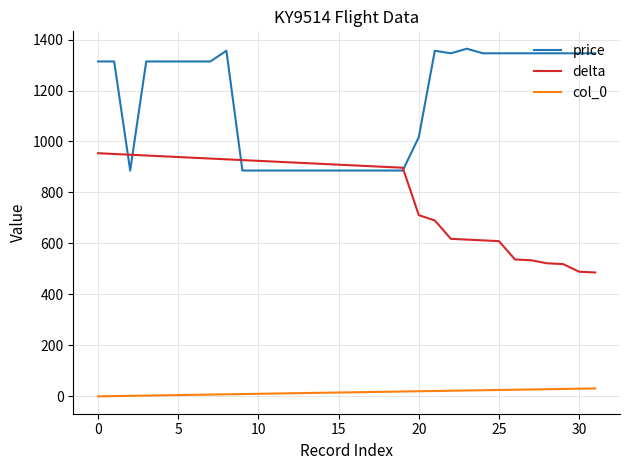

True or false: col_0 and price cross at least once.

False